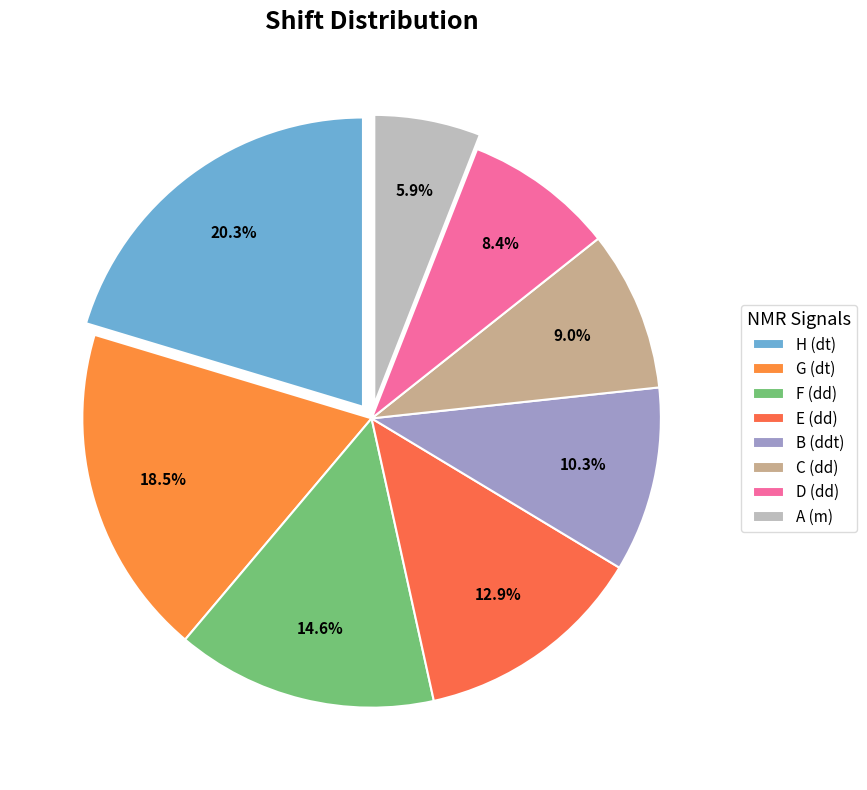

How much of the chart is everything except G (dt)?

81.5%